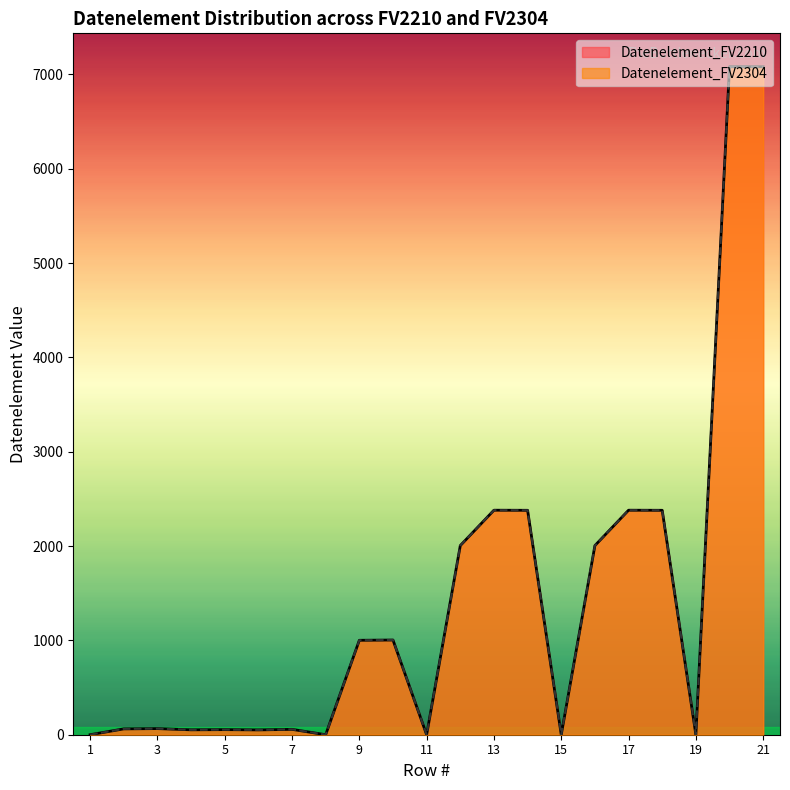

List the series in order of their peak value, highest first.

Datenelement_FV2210, Datenelement_FV2304